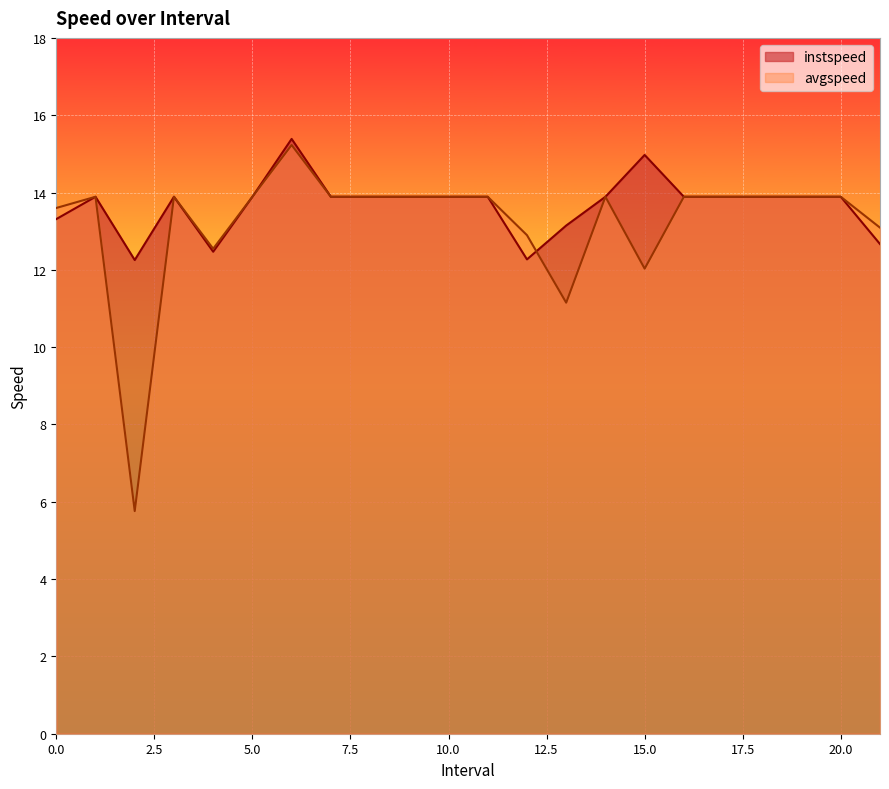

True or false: instspeed and avgspeed cross at least once.

True